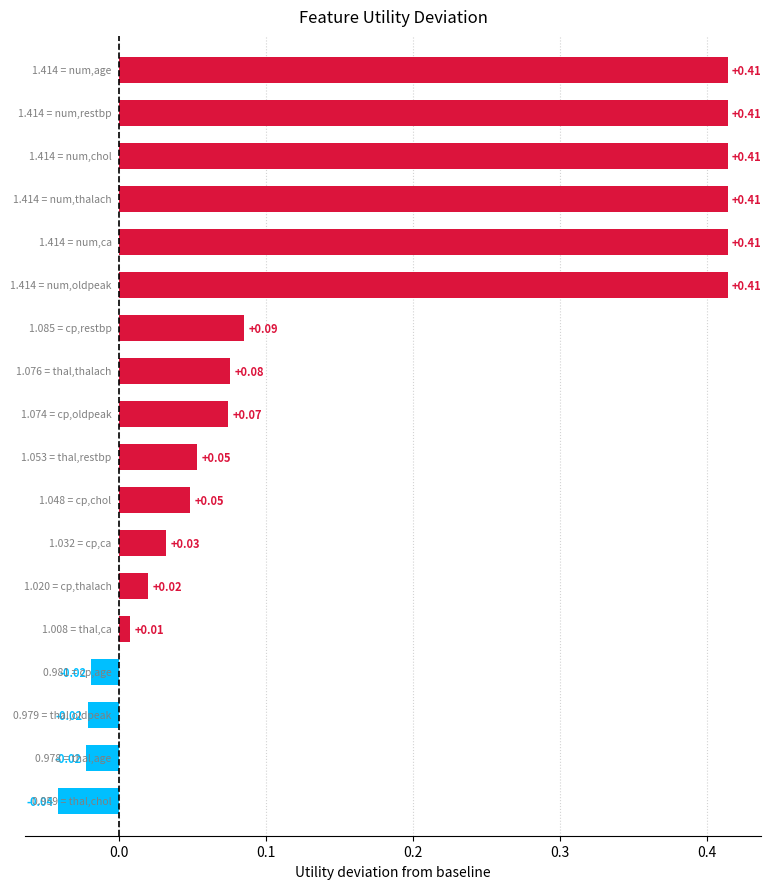

What is the sum of all values?

2.8